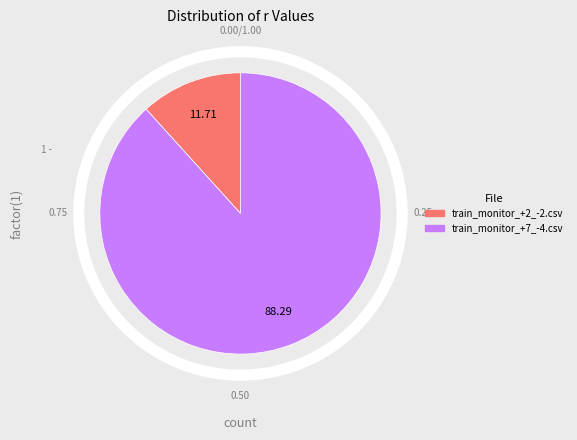

How many slices are in this pie chart?

2